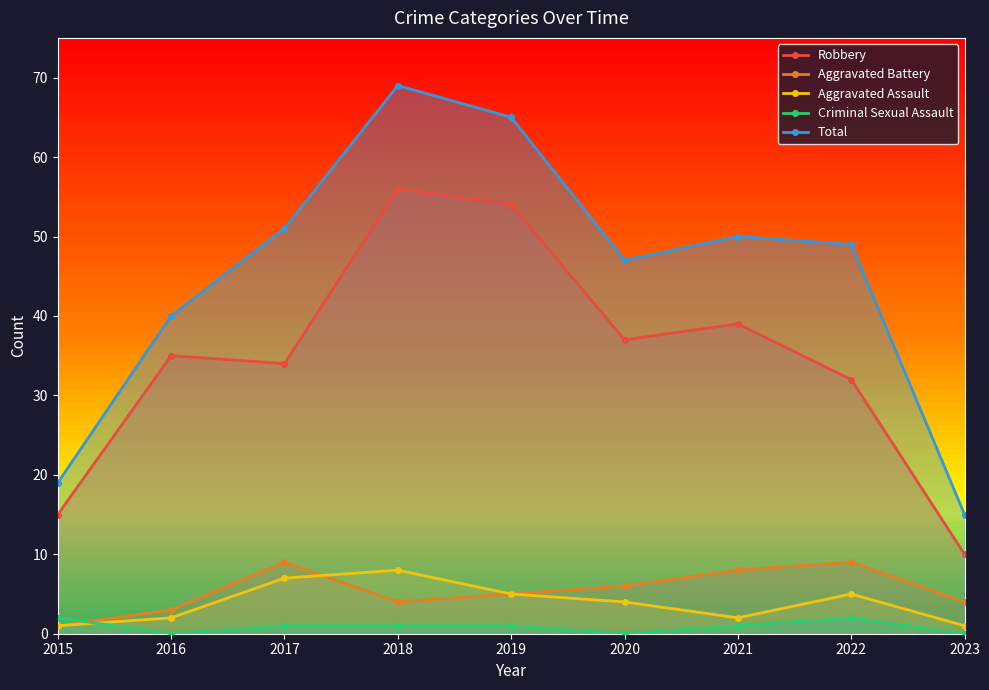

Count the number of data series in this chart.

5